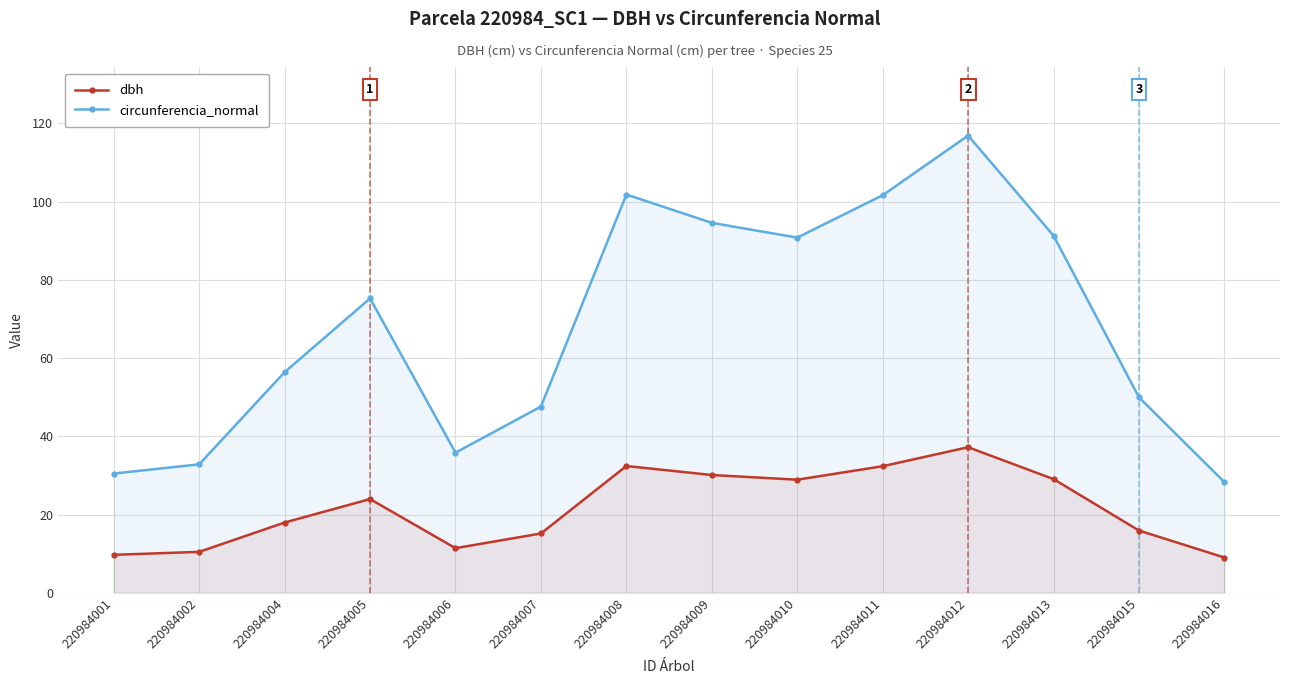

True or false: dbh and circunferencia_normal cross at least once.

False